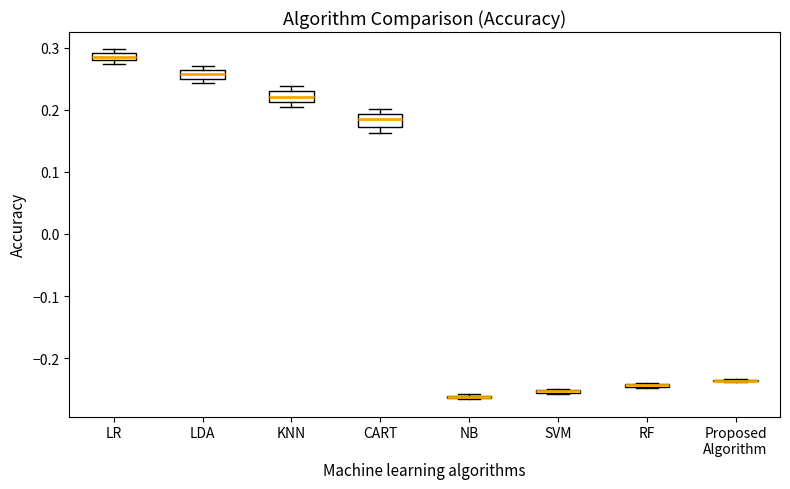

Where is the lower edge of the box for LDA on the y-axis? The values are not printed on the chart, so give them approximately, as read against the axis.

0.25